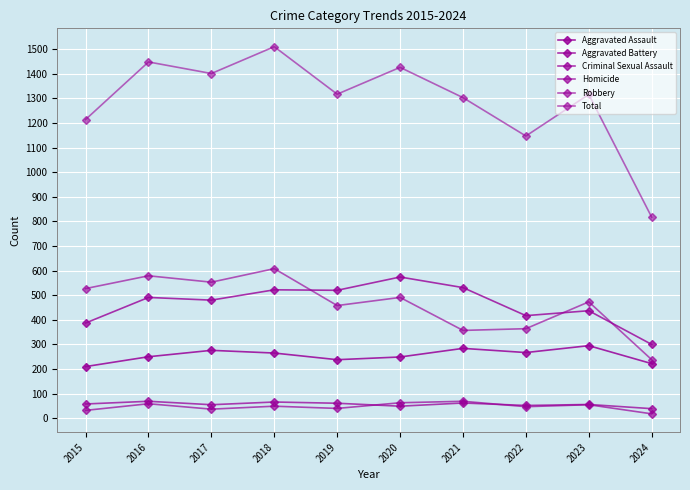

True or false: Criminal Sexual Assault and Robbery cross at least once.

False